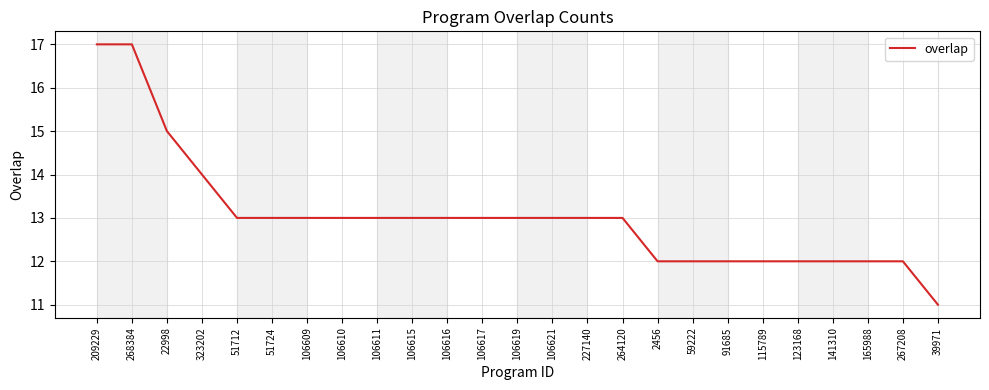

What is the approximate value at 106621?

13